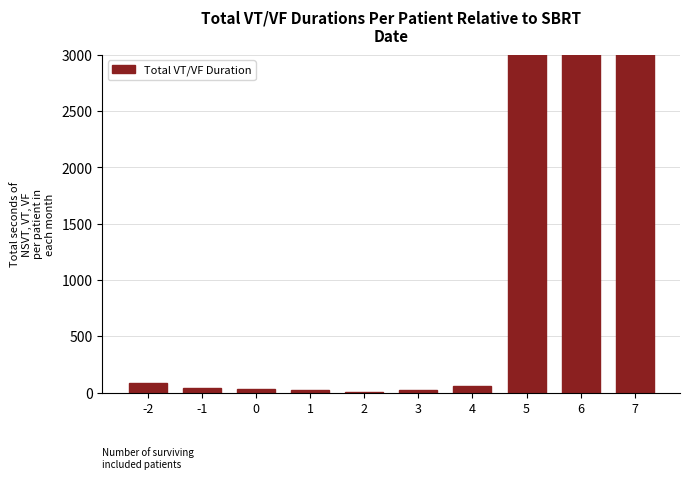

Which category has the highest value across all series?

5